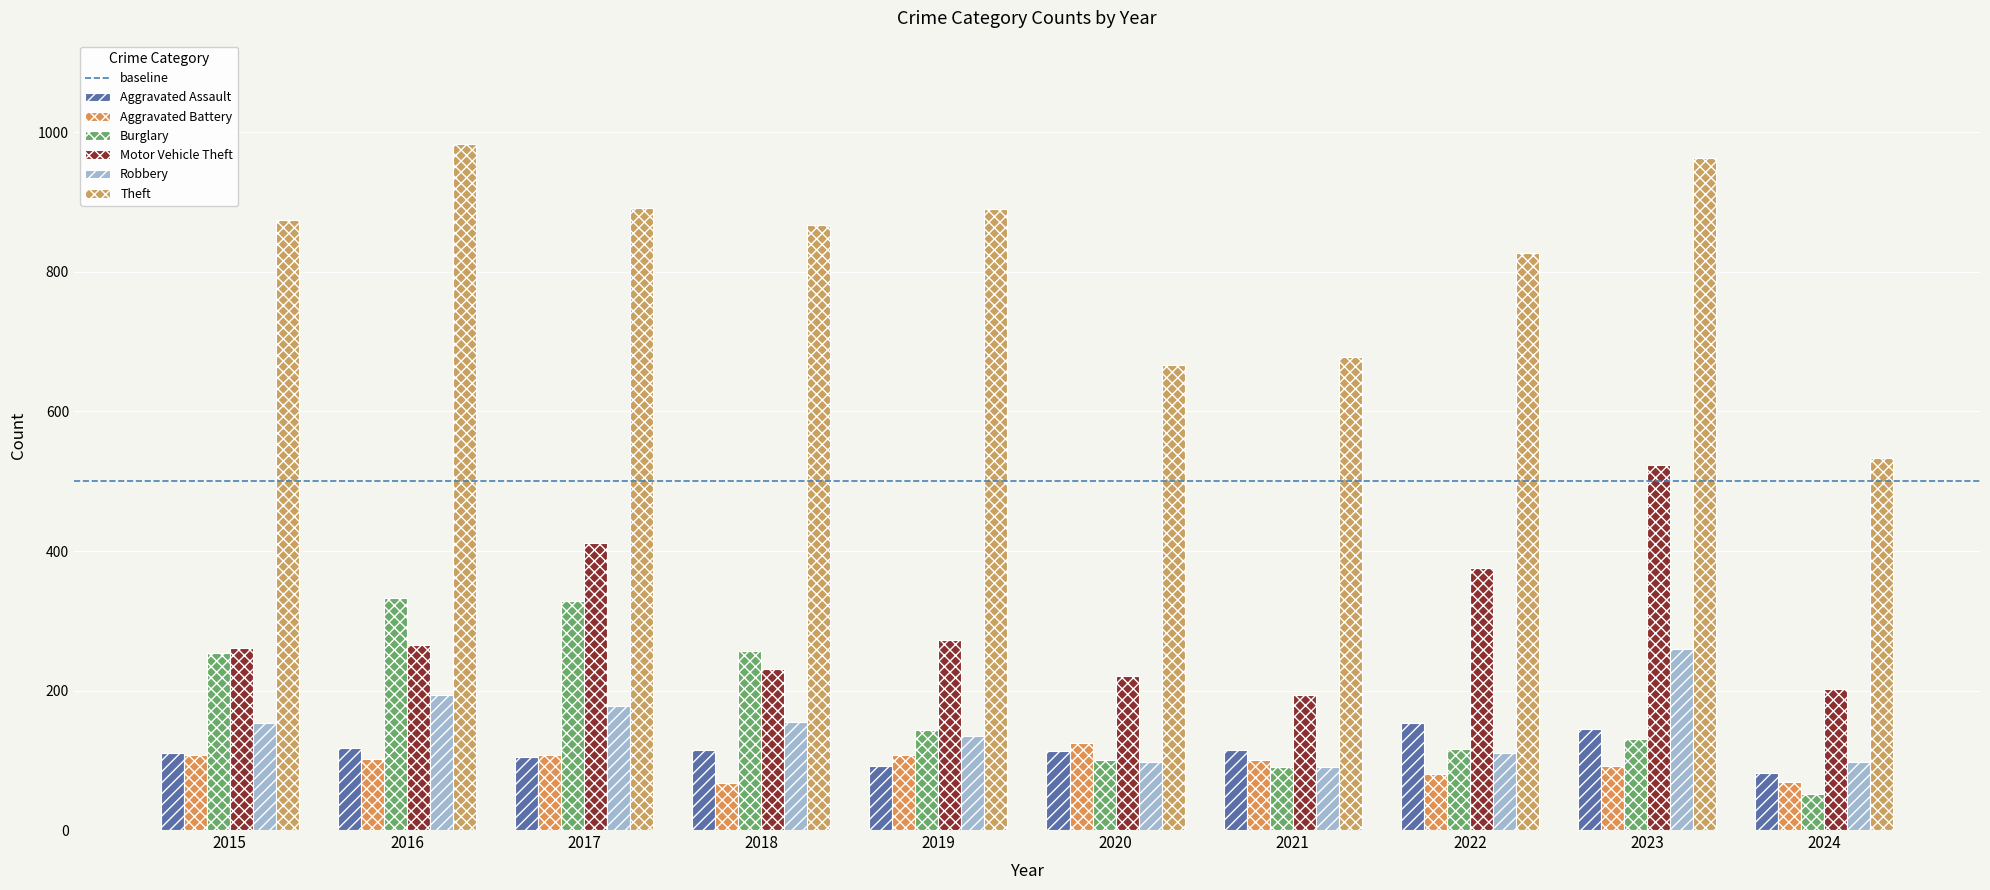

What value does the Robbery series have at 2018, to the nearest 10?

160